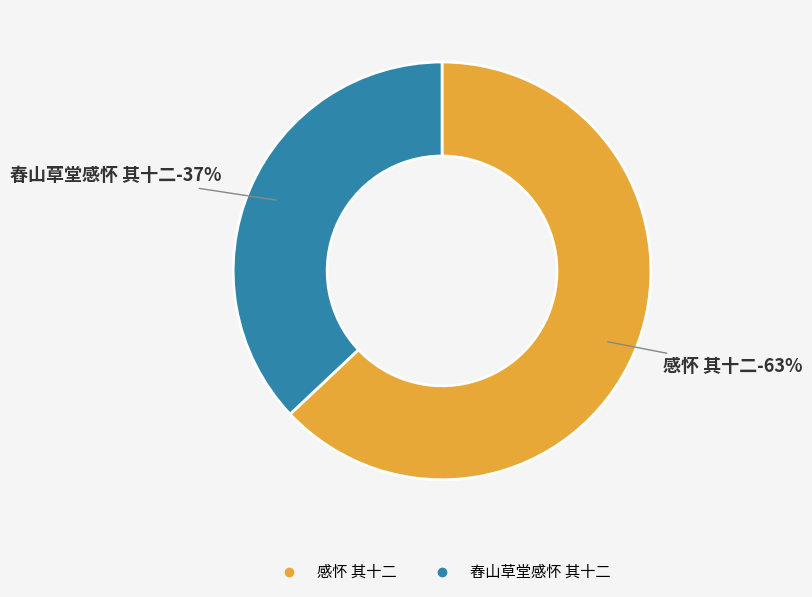

Is the sum of 感怀 其十二 and 舂山草堂感怀 其十二 greater than half?

Yes